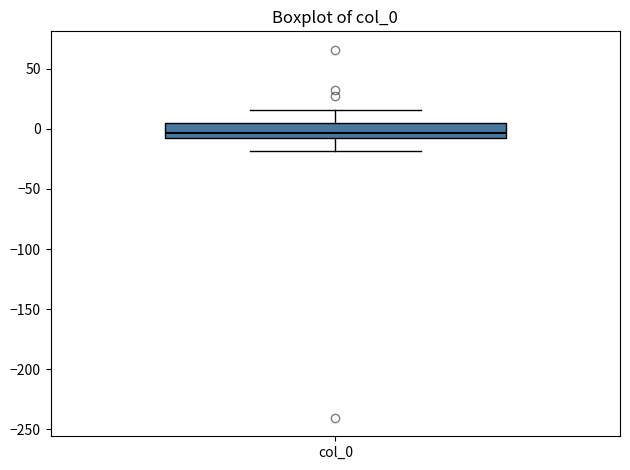

Read this box plot against the y-axis: the position of the median line, the range covered by the box, and the ends of both whiskers. The values are not printed on the chart, so give them approximately, as read against the axis.

median -5, box -10 to 5, whiskers -20 to 15